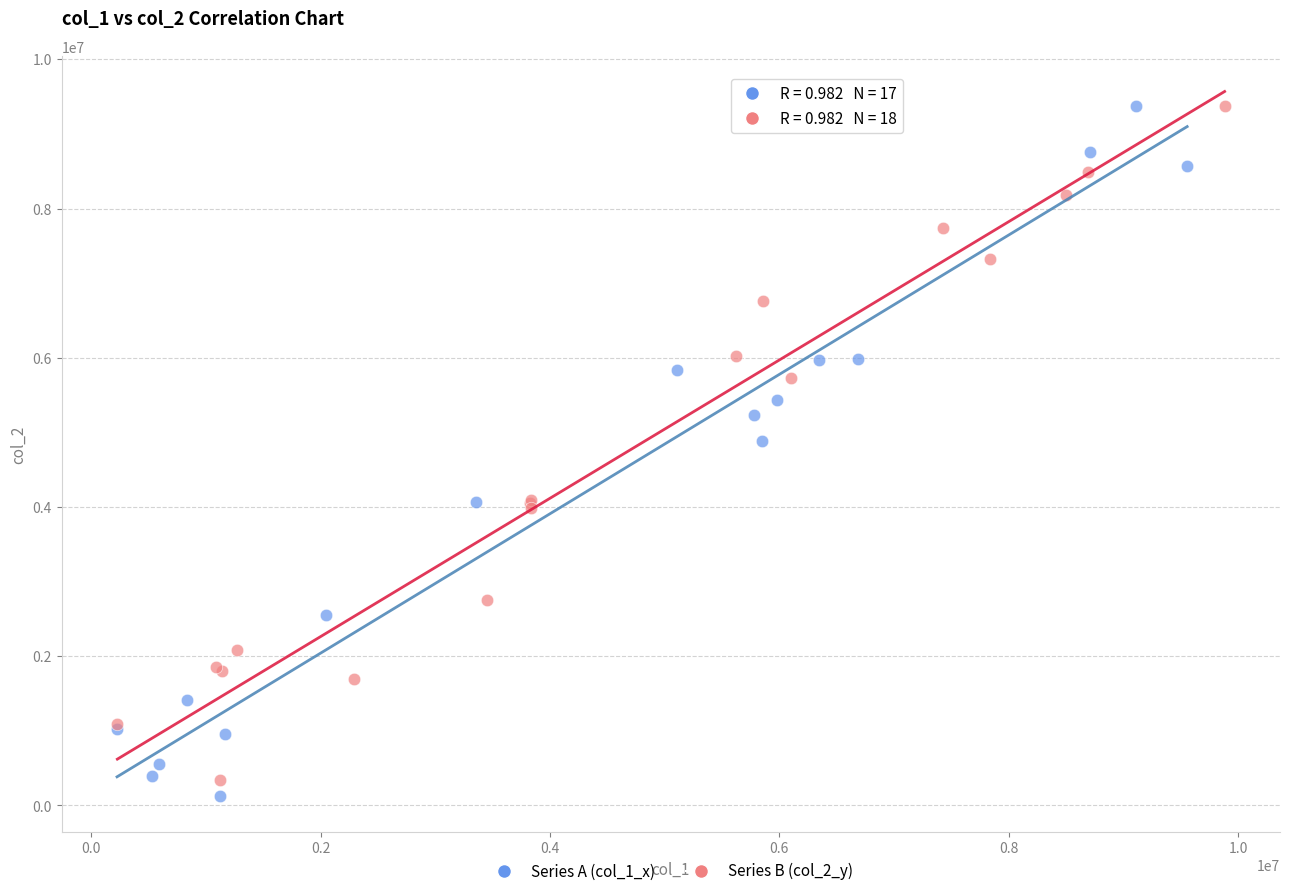

Which series reaches the minimum Y coordinate?

Series A (col_1_x)